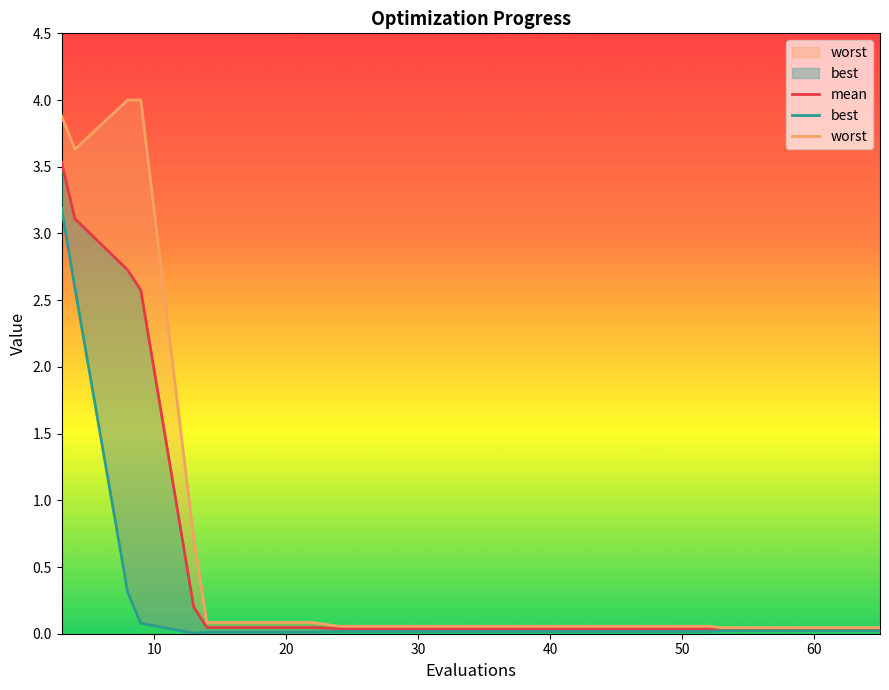

True or false: worst has more than 2 points higher than both neighbors.

False